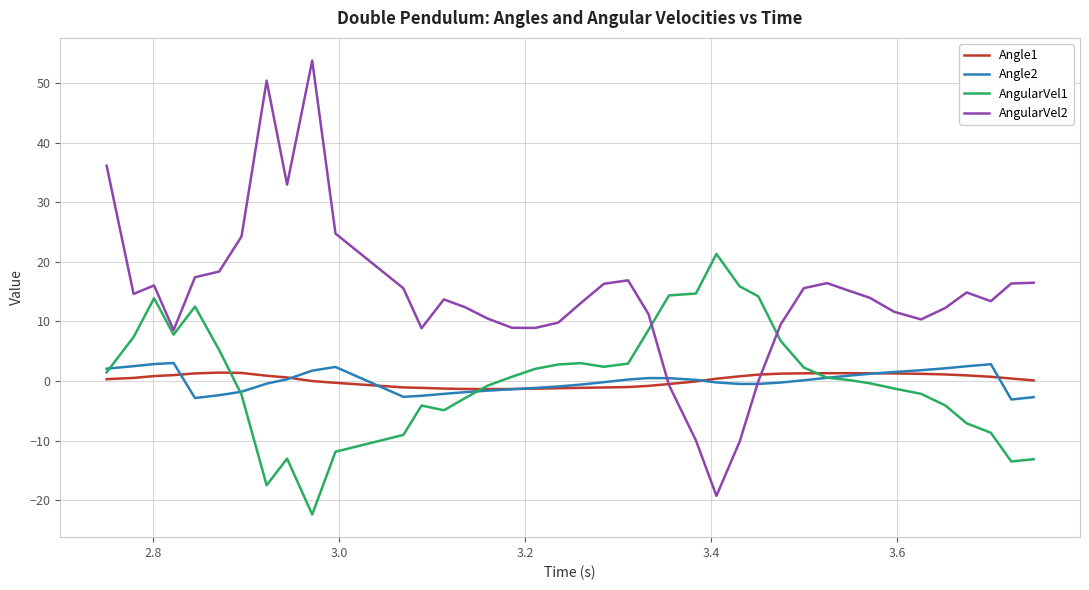

Which series has the largest range (max minus min)?

AngularVel2